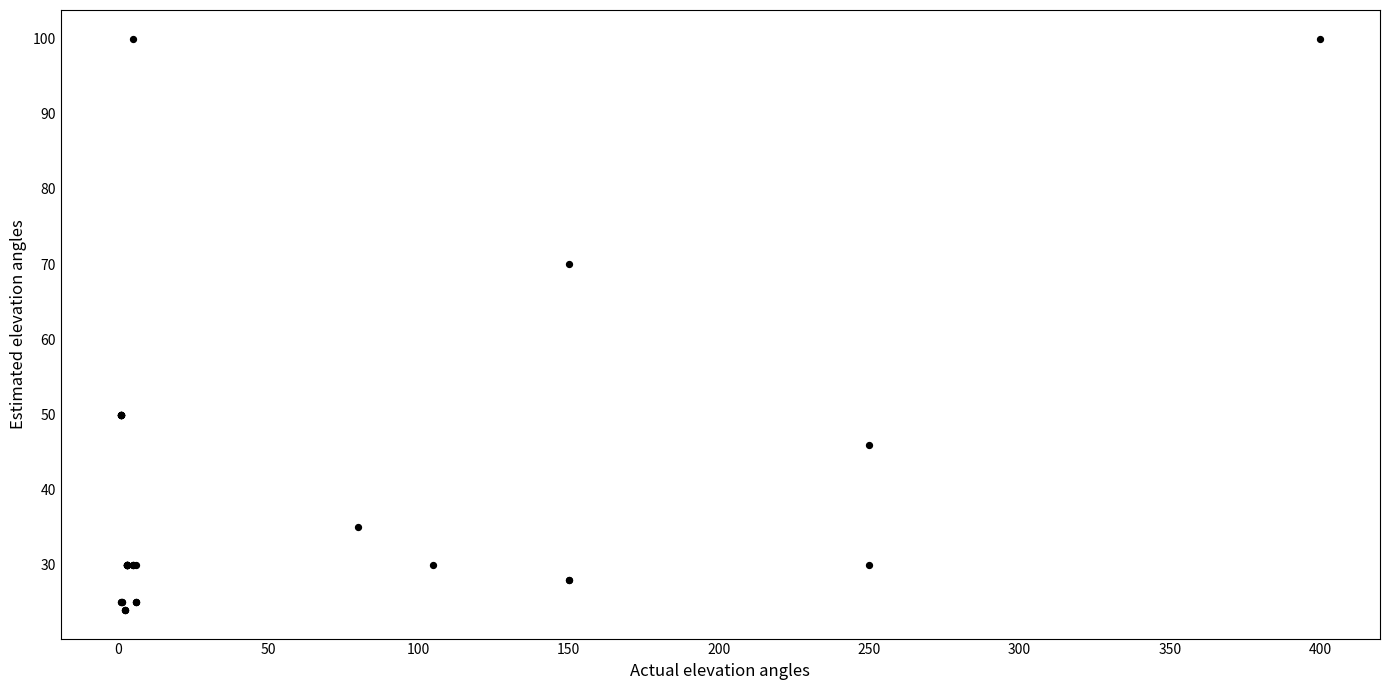

What Y value in the scatter plot is closest to 62?

70